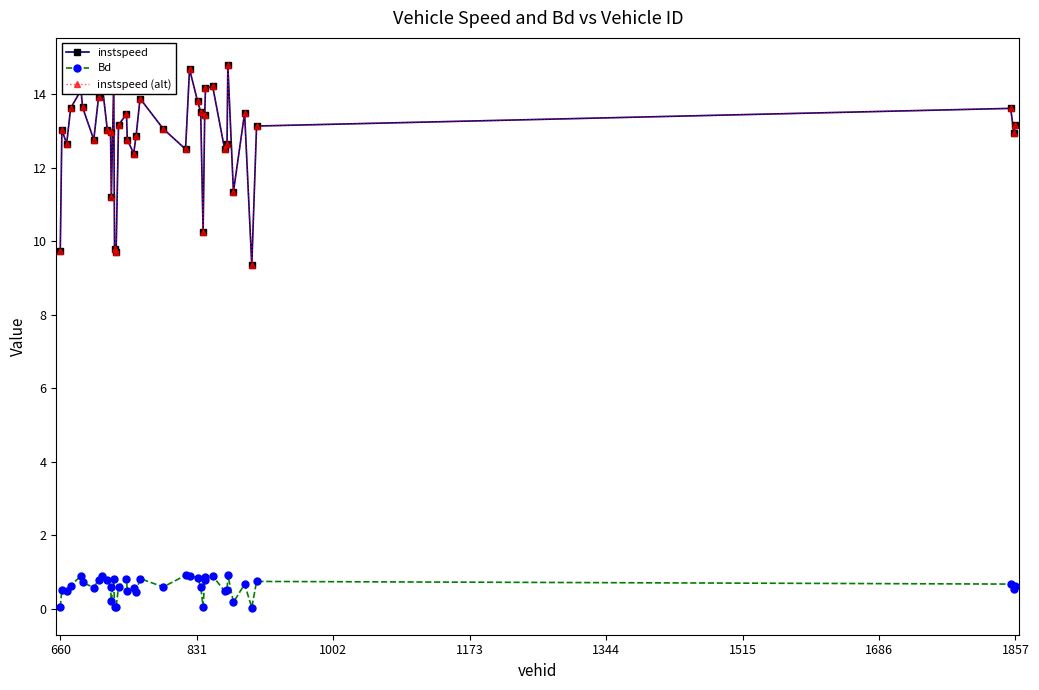

Is this an area chart (filled region under the line)?

No